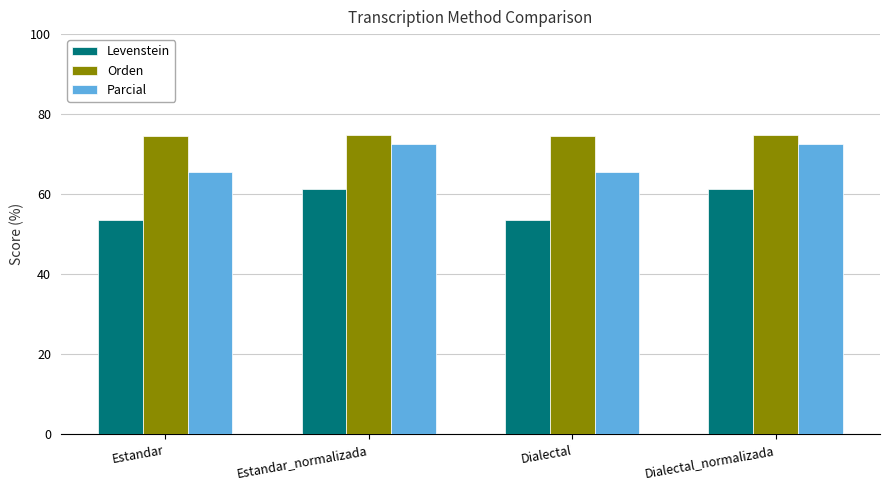

What are all the series names shown in the legend?

Levenstein, Orden, Parcial